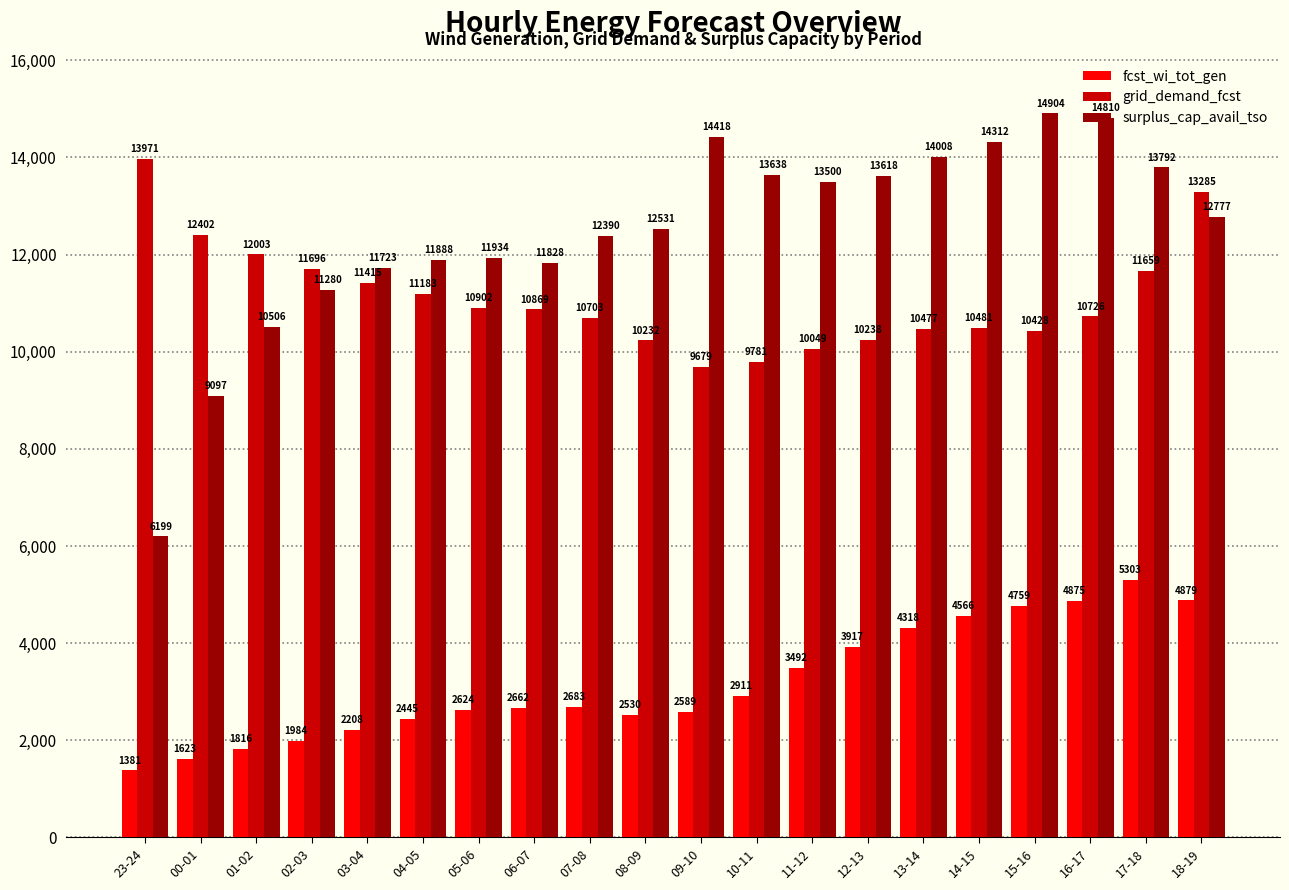

Which series has the largest total across all categories?

surplus_cap_avail_tso